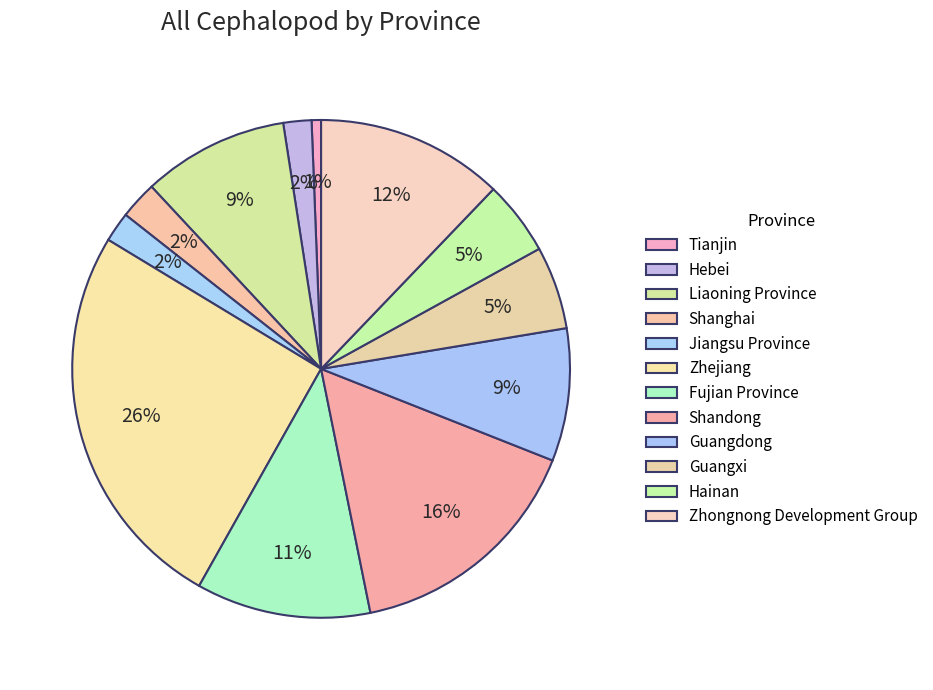

What percentage is the Shanghai slice, to the nearest percent?

2%